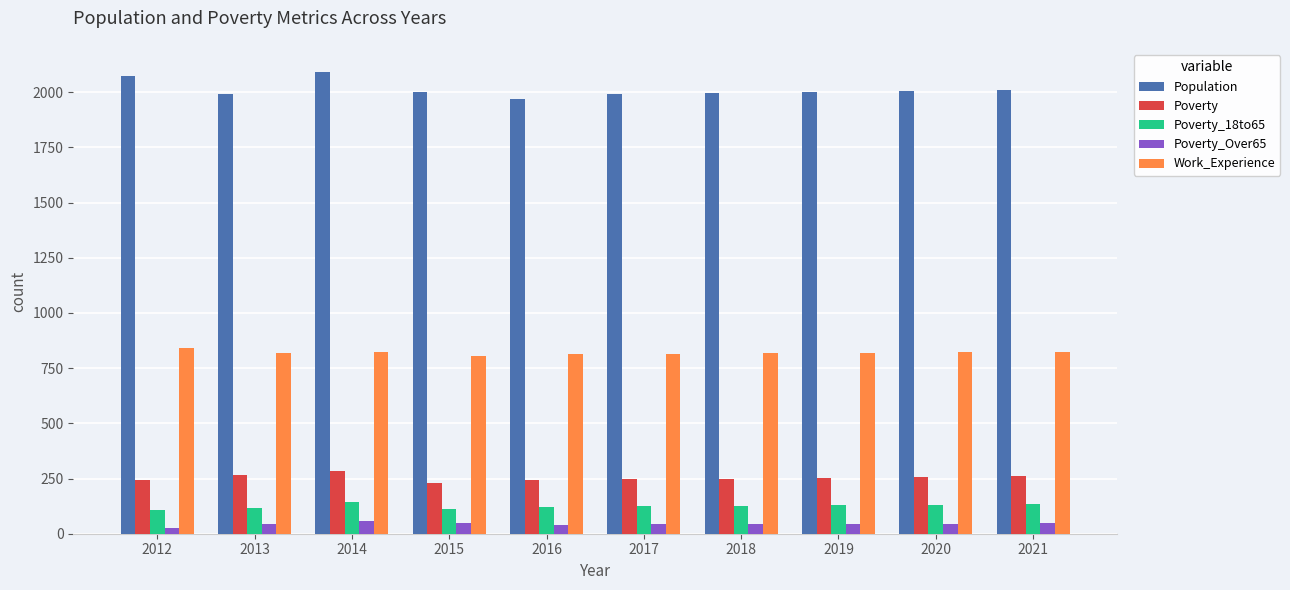

What is the average value of the Work_Experience series?

820